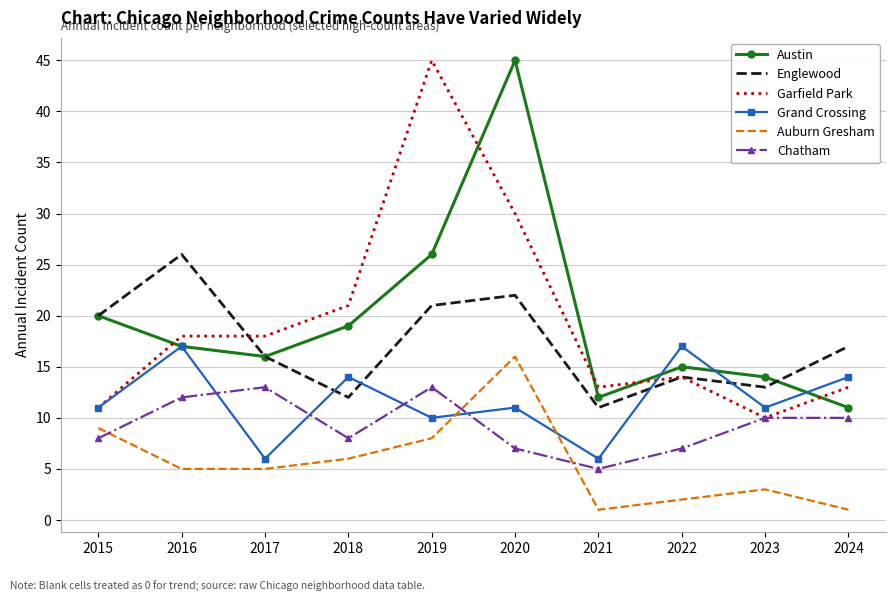

Where is the first local maximum for Auburn Gresham?

2020